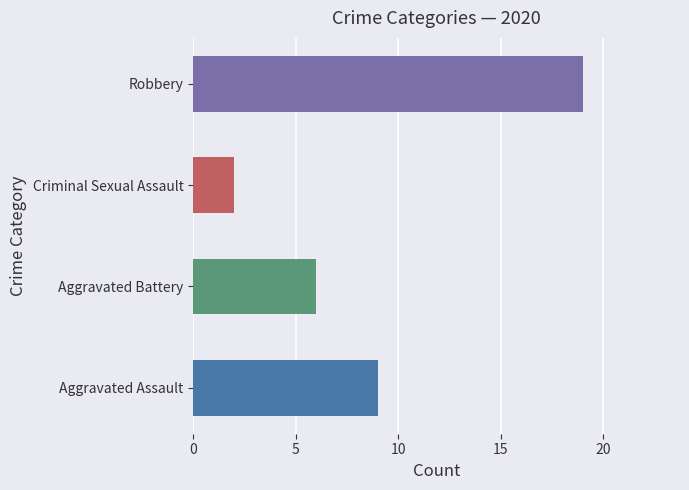

What are all the series names shown in the legend?

Aggravated Assault, Aggravated Battery, Criminal Sexual Assault, Robbery